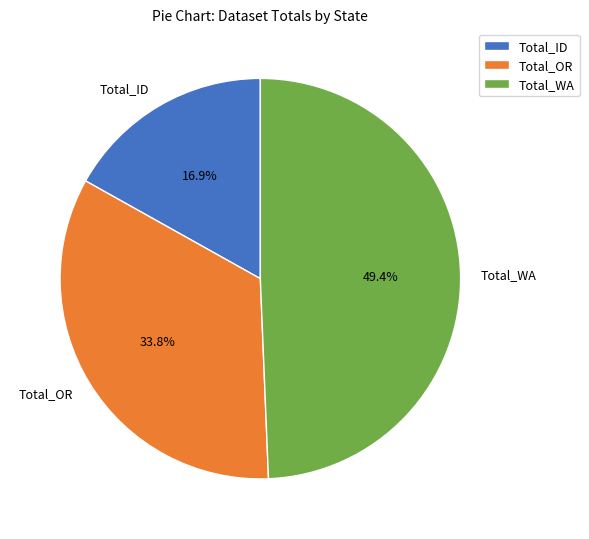

Rank the categories by value from highest to lowest.

Total_WA, Total_OR, Total_ID